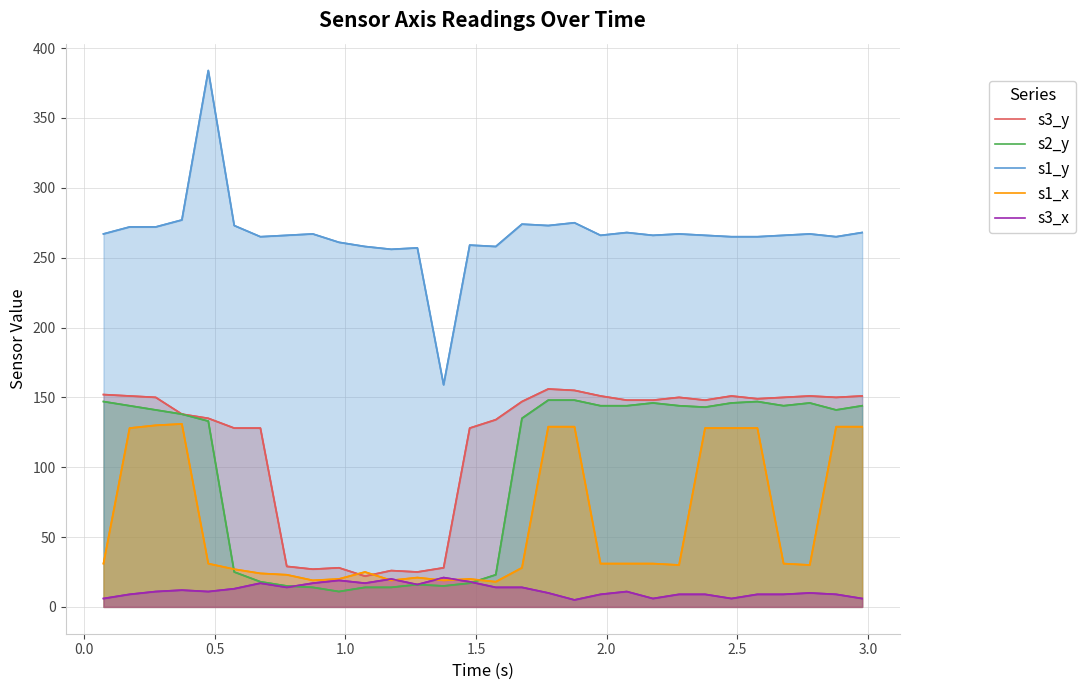

After their last crossing, which series has the higher values: s1_x or s3_x?

s1_x